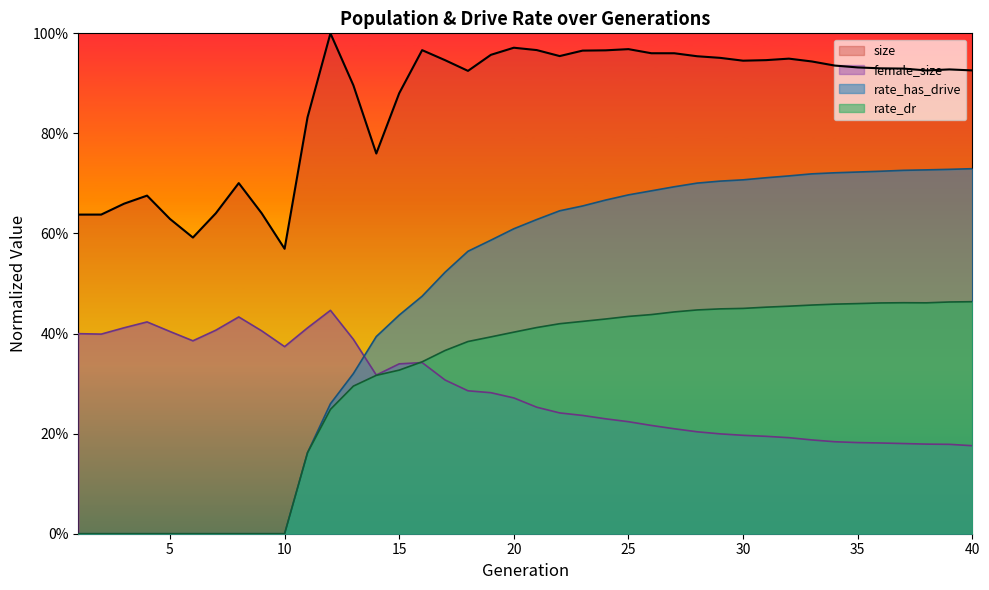

Reading right to left, what are all the values shown in this chart?

size: 40=0.9	39=0.9	38=0.9	37=0.9	36=0.9	35=0.9	34=0.9	33=0.9	32=0.9	31=0.9	30=0.9	29=1.0	28=1.0	27=1.0	26=1.0	25=1.0	24=1.0	23=1.0	22=1.0	21=1.0	20=1.0	19=1.0	18=0.9	17=0.9	16=1.0	15=0.9	14=0.8	13=0.9	12=1.0	11=0.8	10=0.6	9=0.6	8=0.7	7=0.6	6=0.6	5=0.6	4=0.7	3=0.7	2=0.6	1=0.6
female_size: 40=0.2	39=0.2	38=0.2	37=0.2	36=0.2	35=0.2	34=0.2	33=0.2	32=0.2	31=0.2	30=0.2	29=0.2	28=0.2	27=0.2	26=0.2	25=0.2	24=0.2	23=0.2	22=0.2	21=0.3	20=0.3	19=0.3	18=0.3	17=0.3	16=0.3	15=0.3	14=0.3	13=0.4	12=0.4	11=0.4	10=0.4	9=0.4	8=0.4	7=0.4	6=0.4	5=0.4	4=0.4	3=0.4	2=0.4	1=0.4
rate_has_drive: 40=0.7	39=0.7	38=0.7	37=0.7	36=0.7	35=0.7	34=0.7	33=0.7	32=0.7	31=0.7	30=0.7	29=0.7	28=0.7	27=0.7	26=0.7	25=0.7	24=0.7	23=0.7	22=0.6	21=0.6	20=0.6	19=0.6	18=0.6	17=0.5	16=0.5	15=0.4	14=0.4	13=0.3	12=0.3	11=0.2	10=0.0	9=0.0	8=0.0	7=0.0	6=0.0	5=0.0	4=0.0	3=0.0	2=0.0	1=0.0
rate_dr: 40=0.5	39=0.5	38=0.5	37=0.5	36=0.5	35=0.5	34=0.5	33=0.5	32=0.5	31=0.5	30=0.5	29=0.4	28=0.4	27=0.4	26=0.4	25=0.4	24=0.4	23=0.4	22=0.4	21=0.4	20=0.4	19=0.4	18=0.4	17=0.4	16=0.3	15=0.3	14=0.3	13=0.3	12=0.2	11=0.2	10=0.0	9=0.0	8=0.0	7=0.0	6=0.0	5=0.0	4=0.0	3=0.0	2=0.0	1=0.0